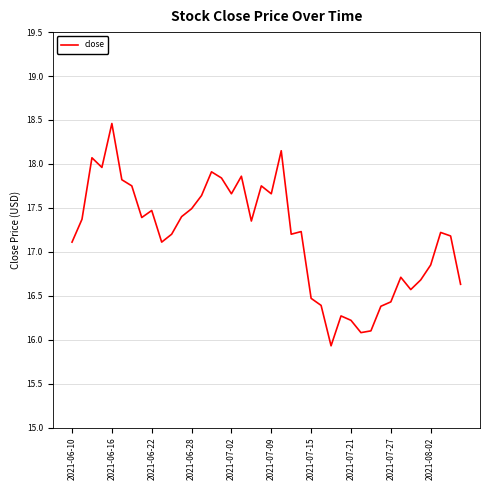

How many values are below 17?

14